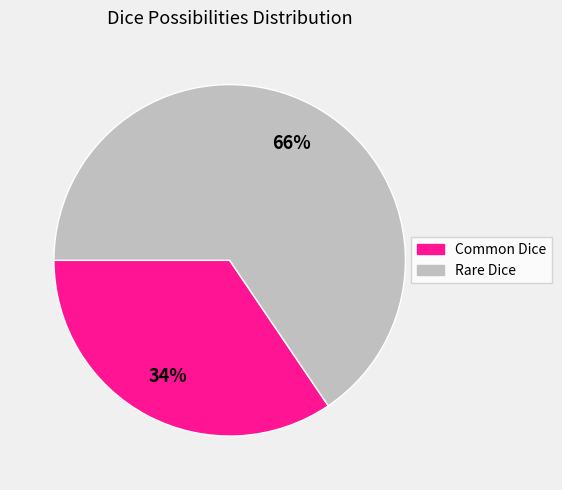

Do Common Dice and Rare Dice together represent more than half of the pie?

Yes